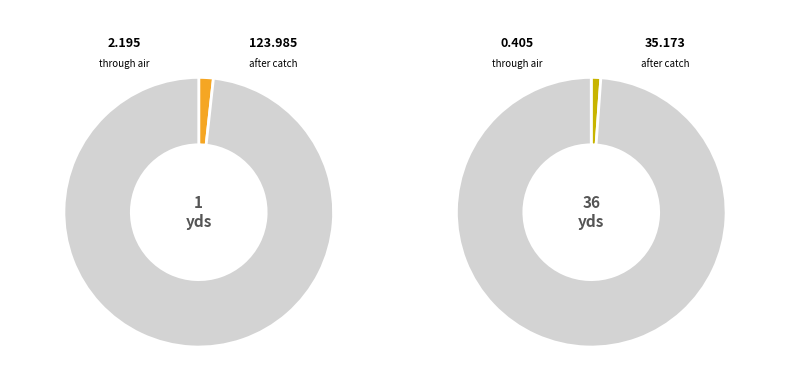

True or false: signal segment 1 accounts for 0% of the total.

True